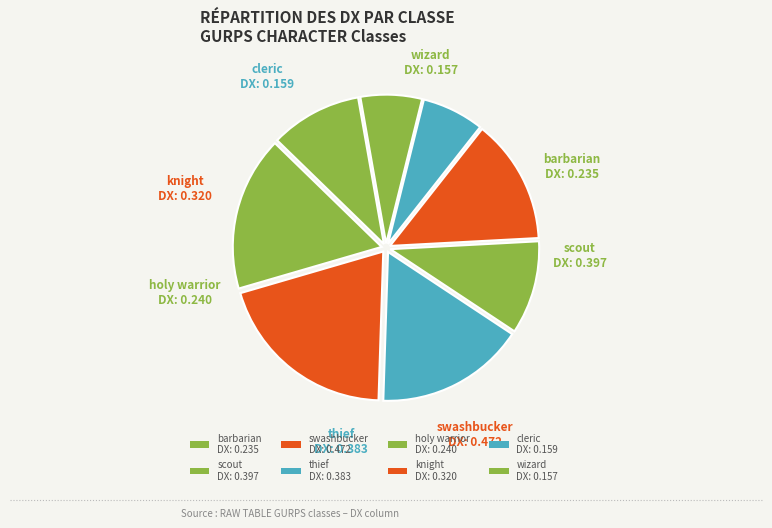

To the nearest percent, what portion does scout represent?

17%